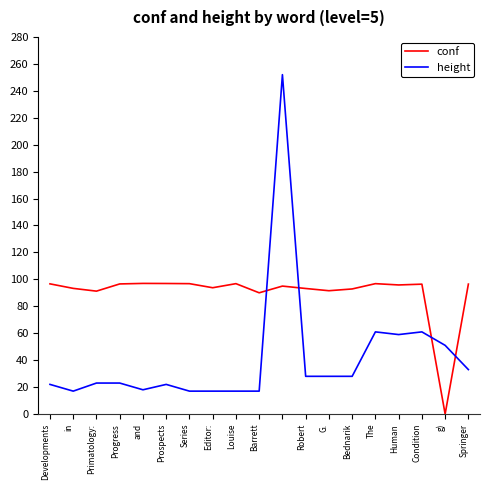

Which series has the largest total across all categories?

conf